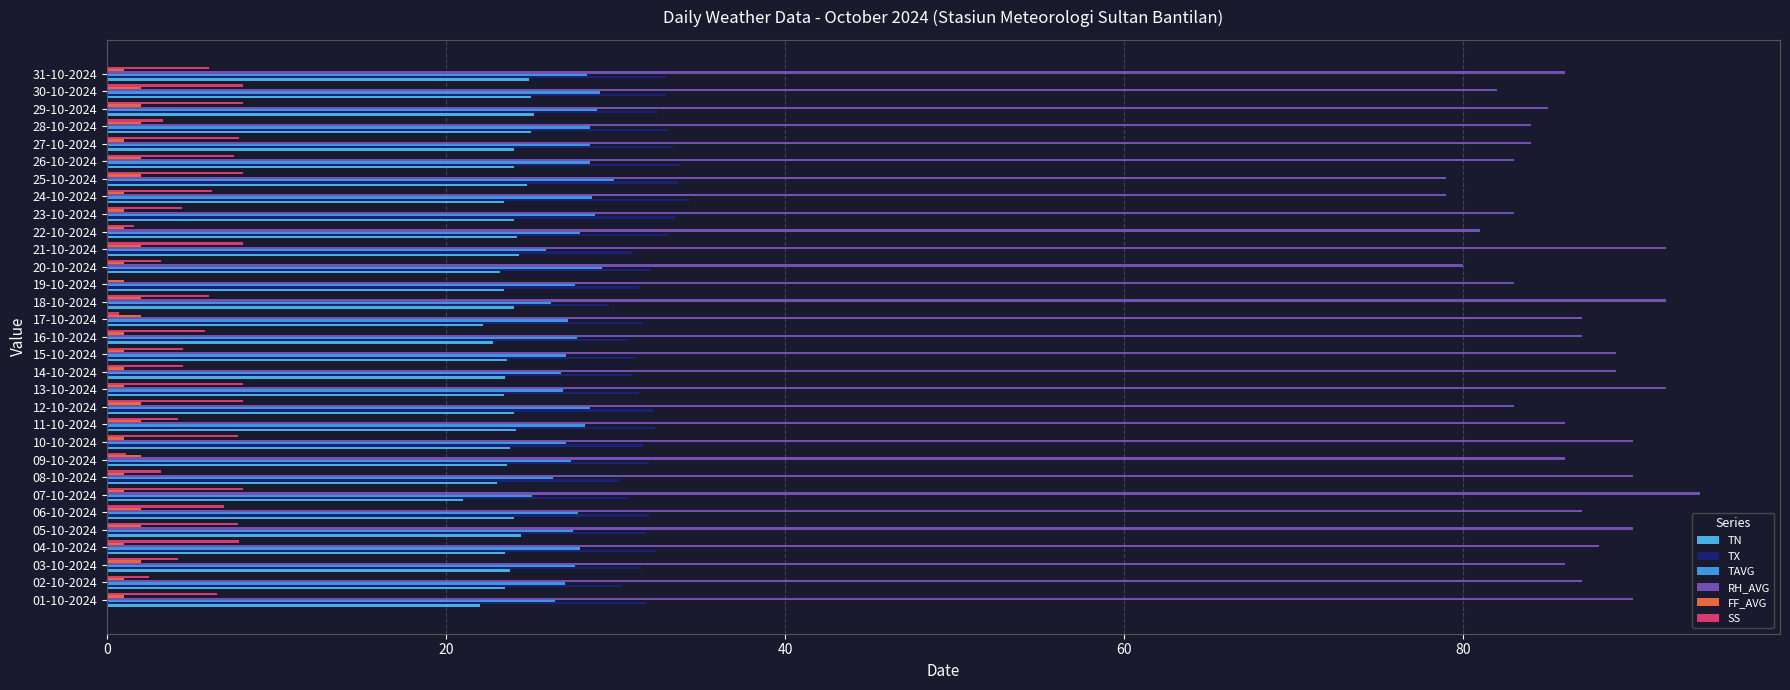

How many data points does each series have?

31